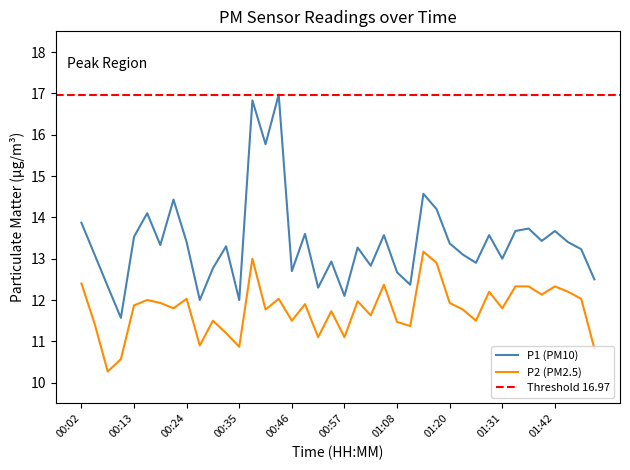

Rank the categories by P1 value from highest to lowest.

00:43, 00:38, 00:40, 01:14, 00:21, 01:17, 00:16, 00:02, 01:36, 01:34, 01:42, 00:49, 01:06, 01:28, 00:13, 01:39, 00:24, 01:45, 01:20, 00:18, 00:32, 01:00, 01:47, 00:05, 01:22, 01:31, 00:54, 01:25, 01:03, 00:29, 00:46, 01:08, 01:50, 01:11, 00:07, 00:52, 00:57, 00:27, 00:35, 00:10